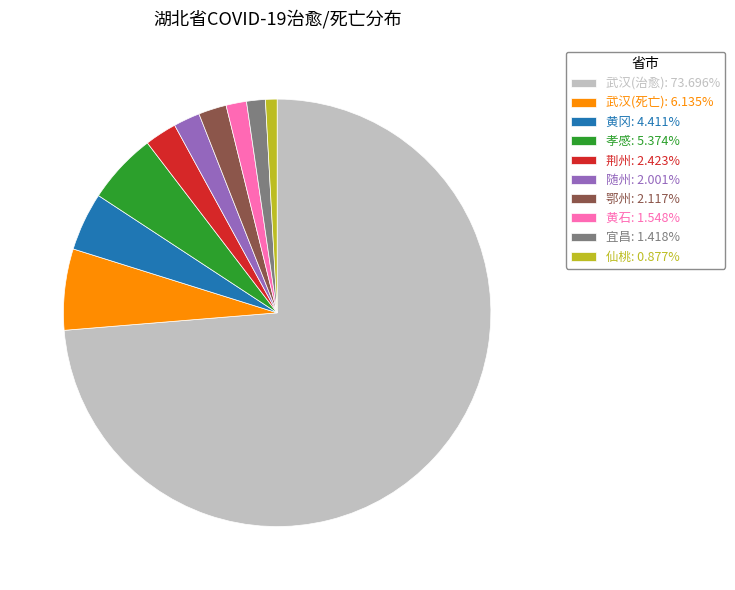

The 荆州 slice represents 16% of the pie. True or false?

False